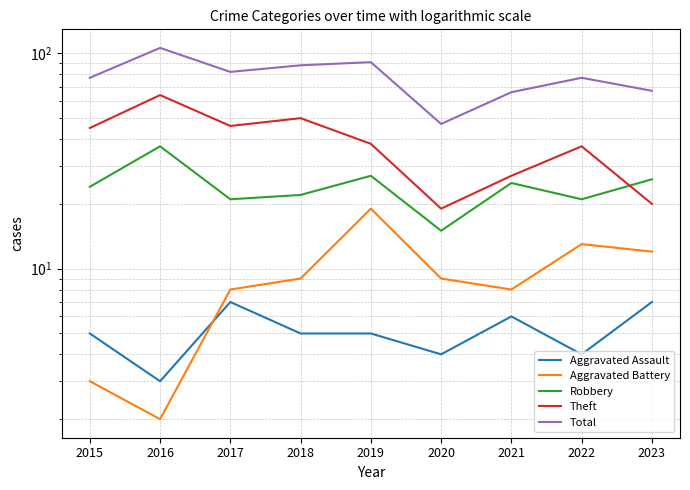

What is the total value across all series at 2015?

154